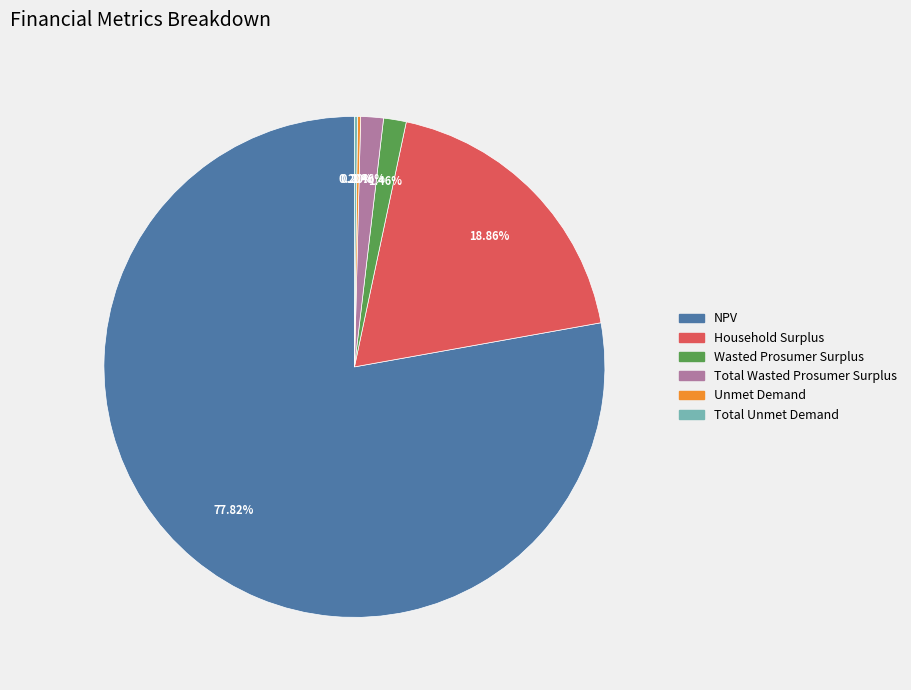

Approximately how many times larger is the value at Total Wasted Prosumer Surplus compared to Wasted Prosumer Surplus?

1.0